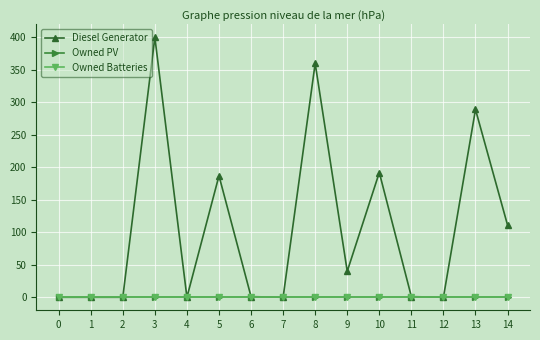

Does the chart have visible grid lines?

Yes